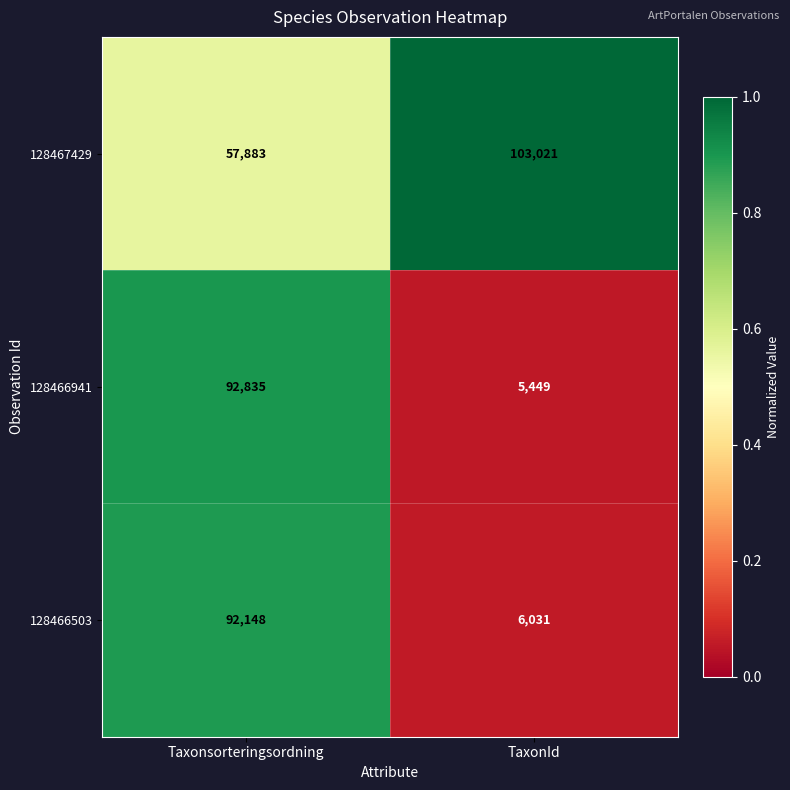

What is the maximum value shown in the chart?

103021